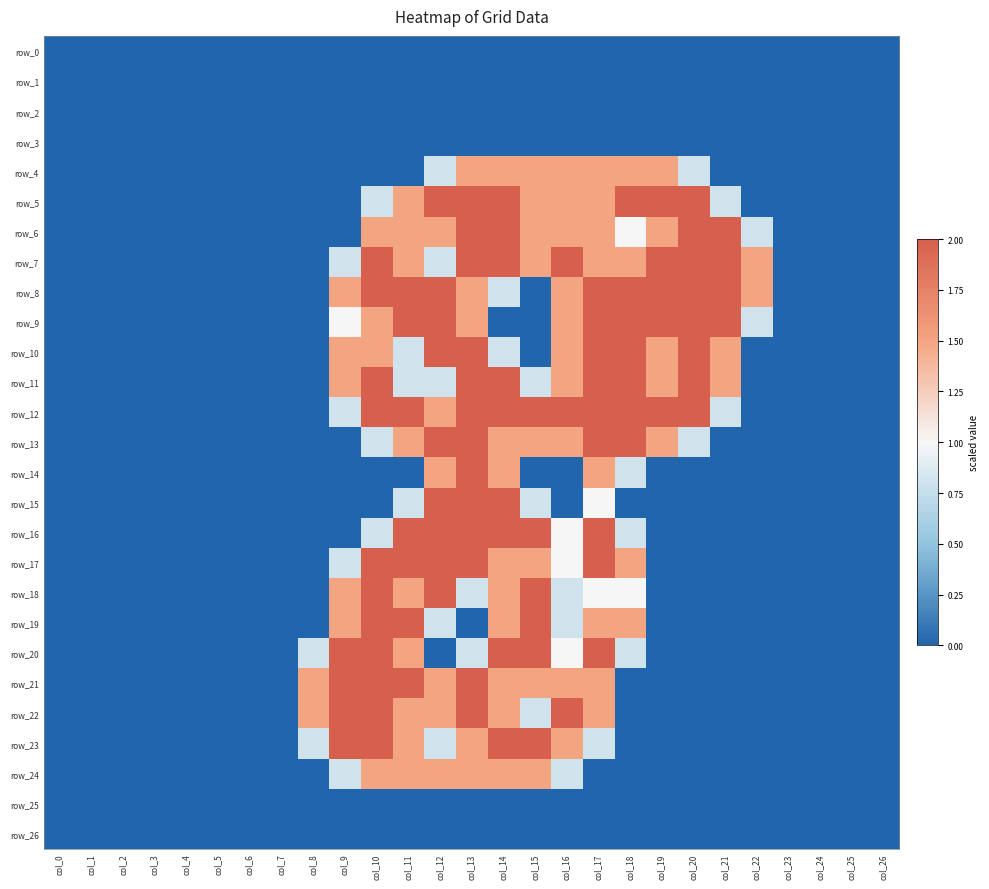

The value of row_21 at col_0 is 1.4. True or false?

False